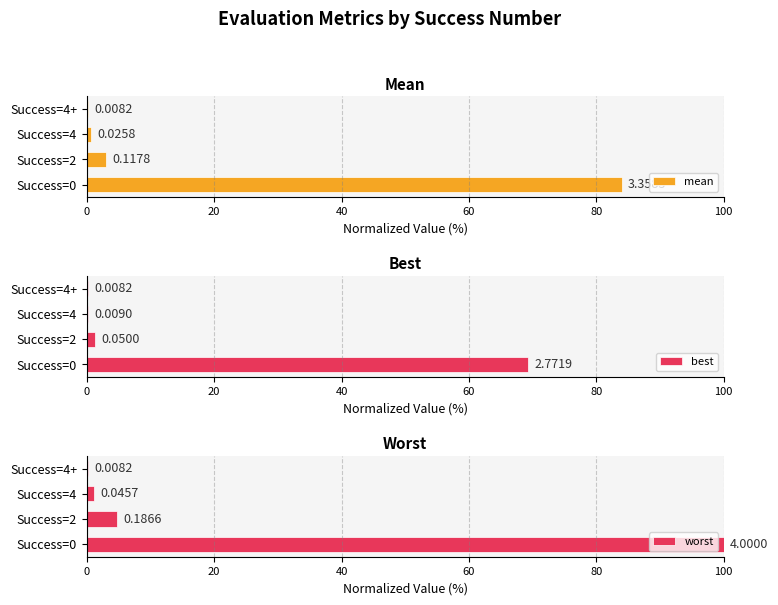

Reading left to right, extract all data points from this chart.

mean: 84.0	2.9	0.6	0.2
best: 69.3	1.3	0.2	0.2
worst: 100.0	4.7	1.1	0.2